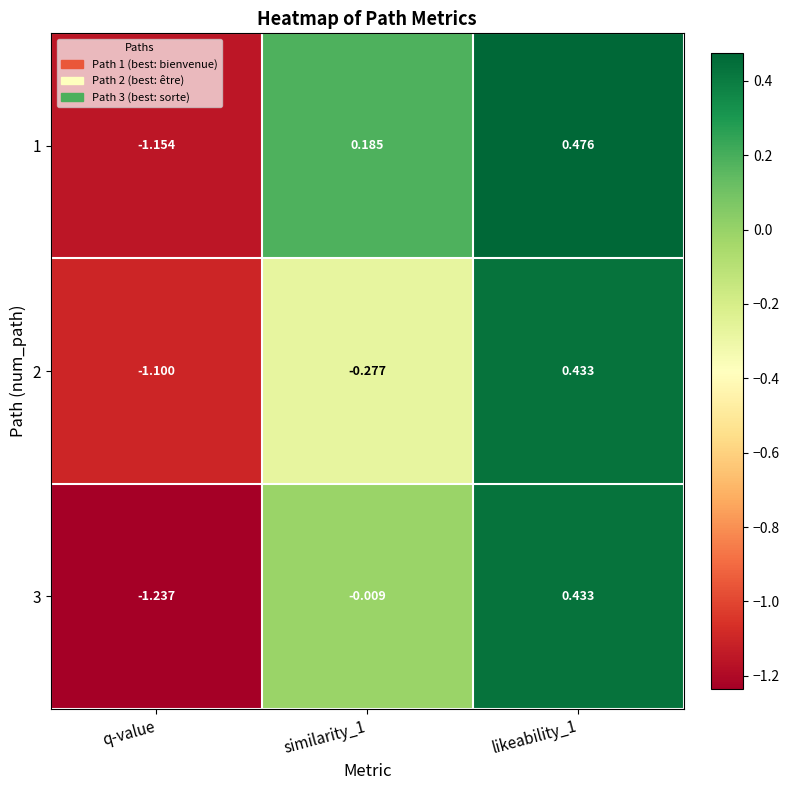

Which label corresponds to the smallest value in the chart?

q-value